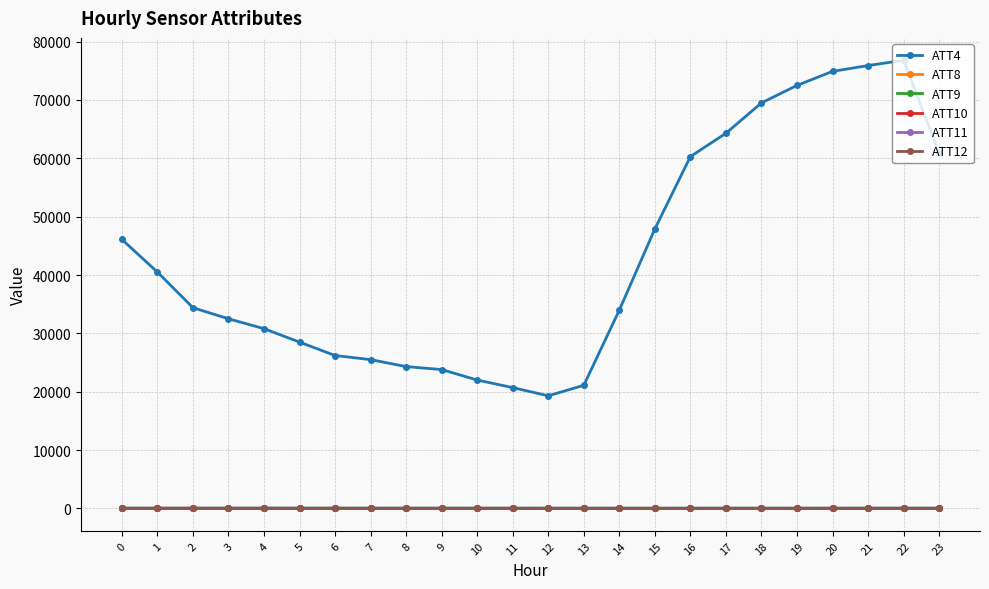

The value of ATT12 at 14 is 1.8. True or false?

True